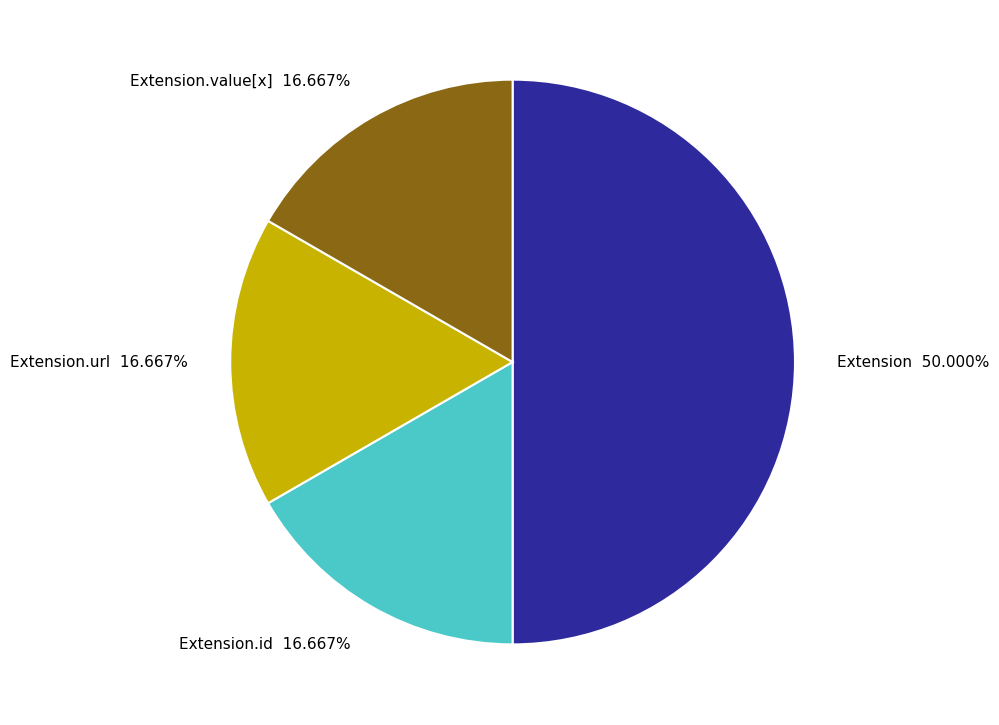

How many segments does this pie chart have?

4